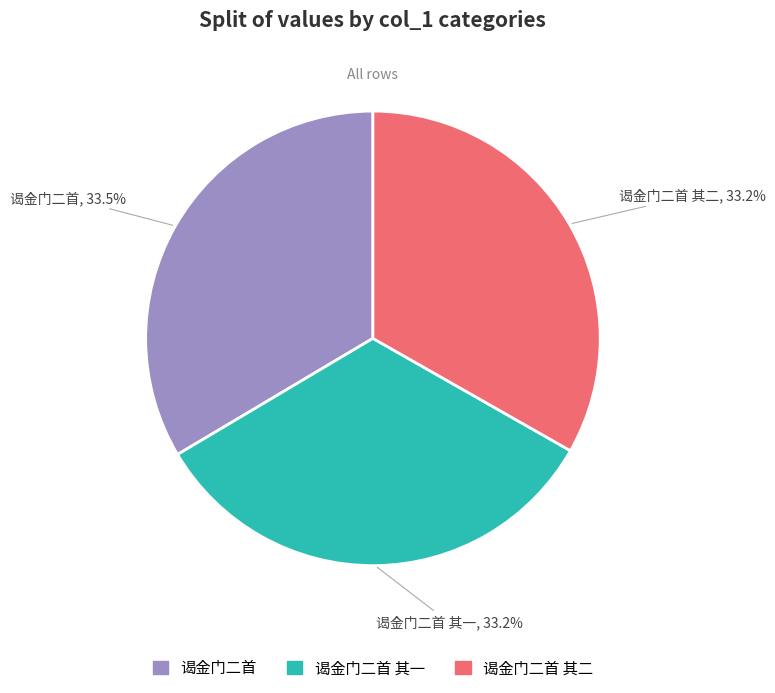

Is there any slice that represents more than half of the pie?

No